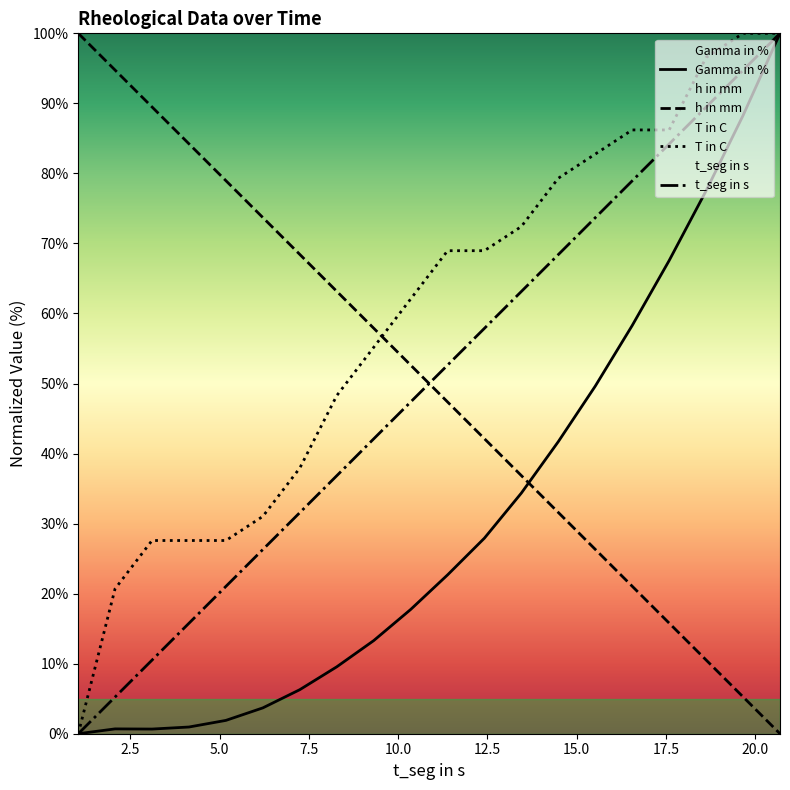

Which series has the widest spread of values?

t_seg in s